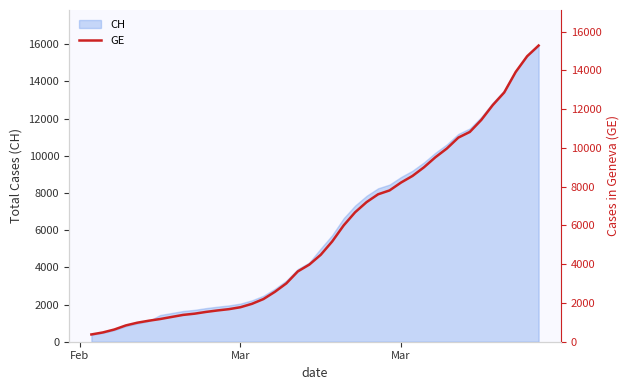

What is the difference between the maximum and minimum values?

14909